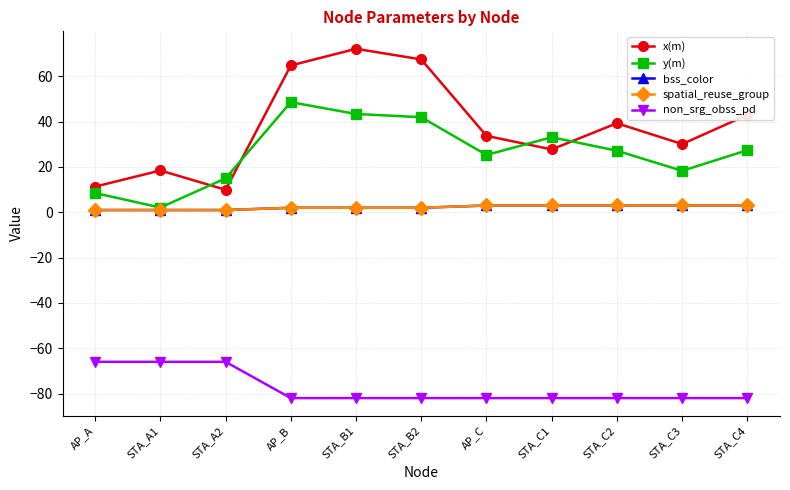

True or false: spatial_reuse_group has more than 0 interior local peaks.

False